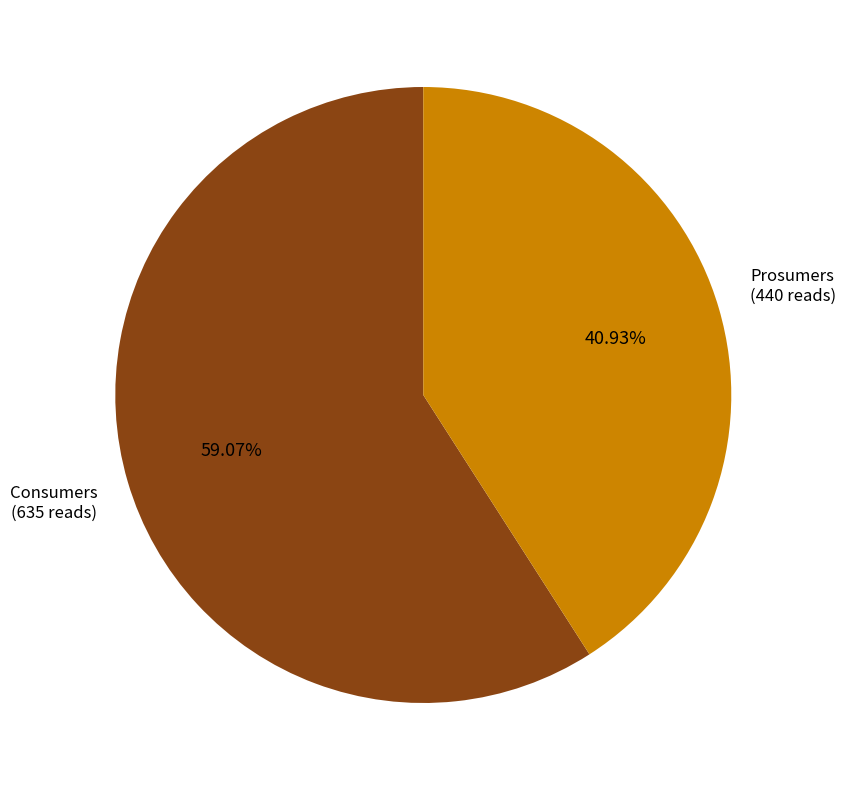

Does any single category account for the majority?

Yes